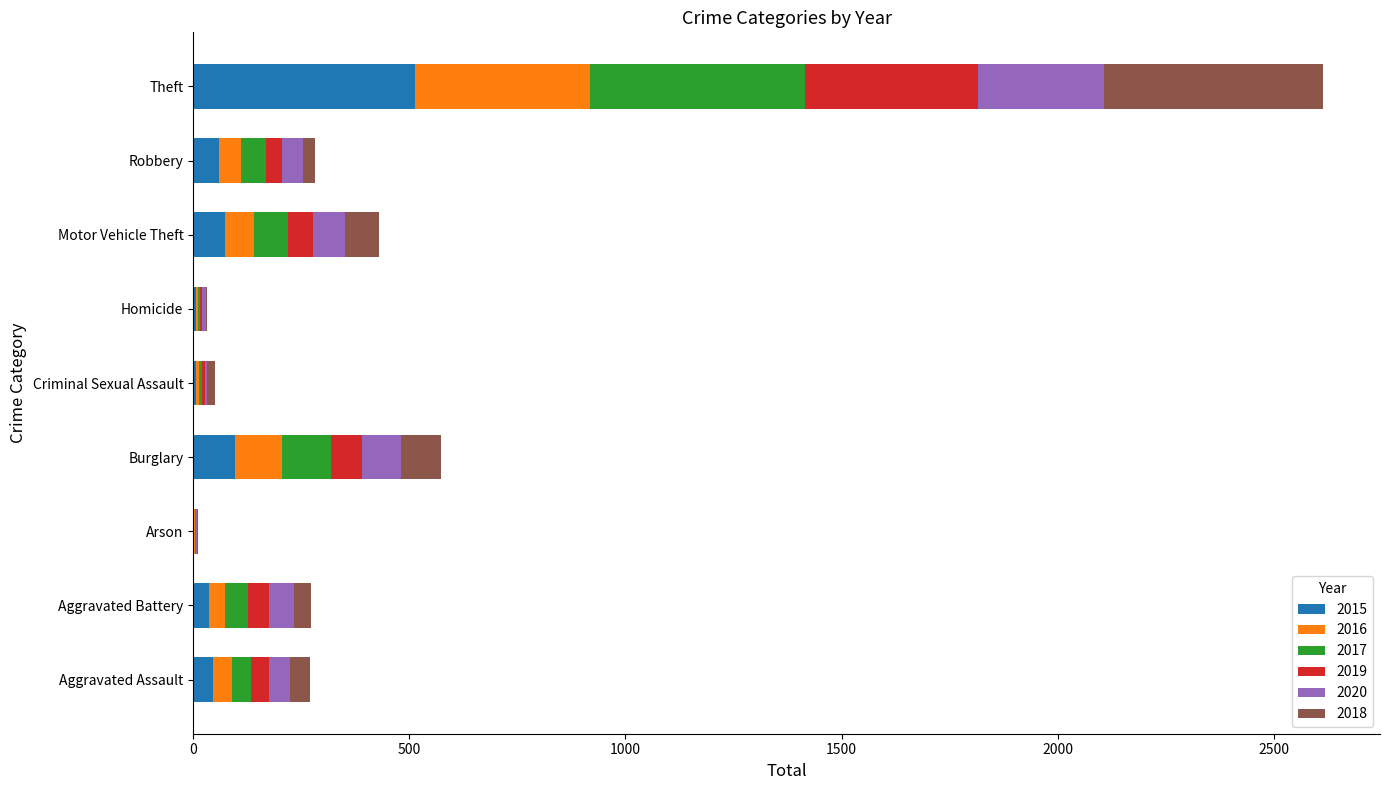

What are all the series names shown in the legend?

2015, 2016, 2017, 2019, 2020, 2018